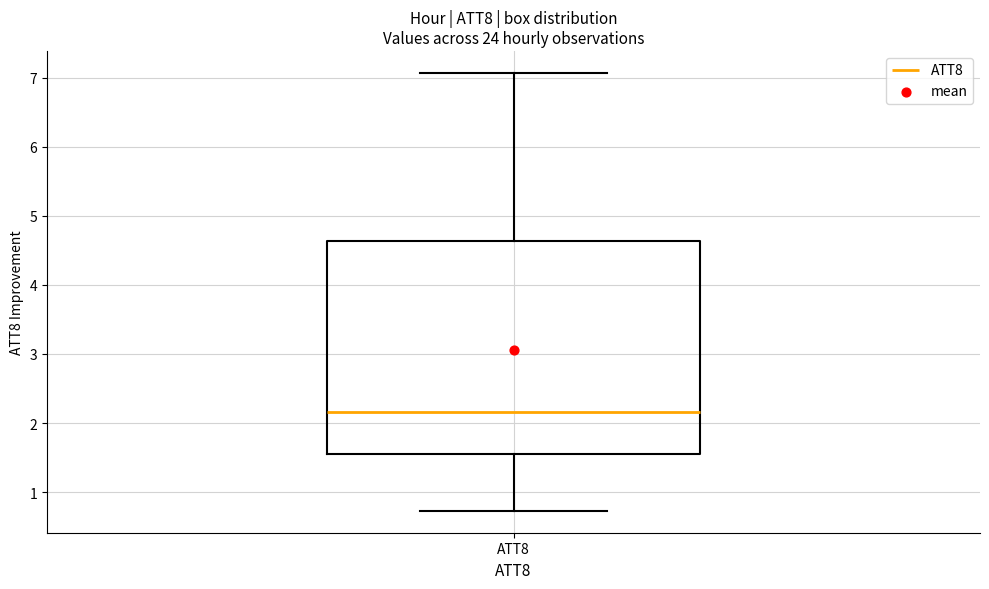

Read this box plot against the y-axis: the position of the median line, the range covered by the box, and the ends of both whiskers. The values are not printed on the chart, so give them approximately, as read against the axis.

median 2.2, box 1.6 to 4.6, whiskers 0.7 to 7.1